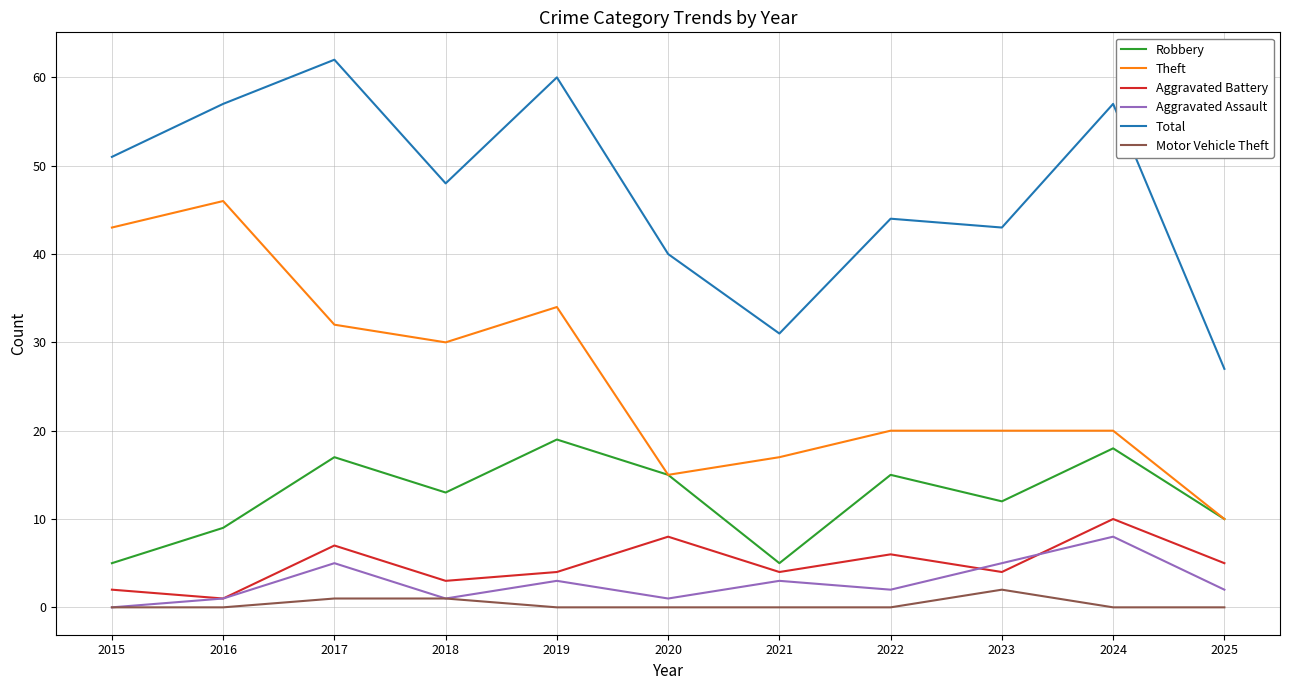

What is the difference between the highest and lowest values at 2021?

31